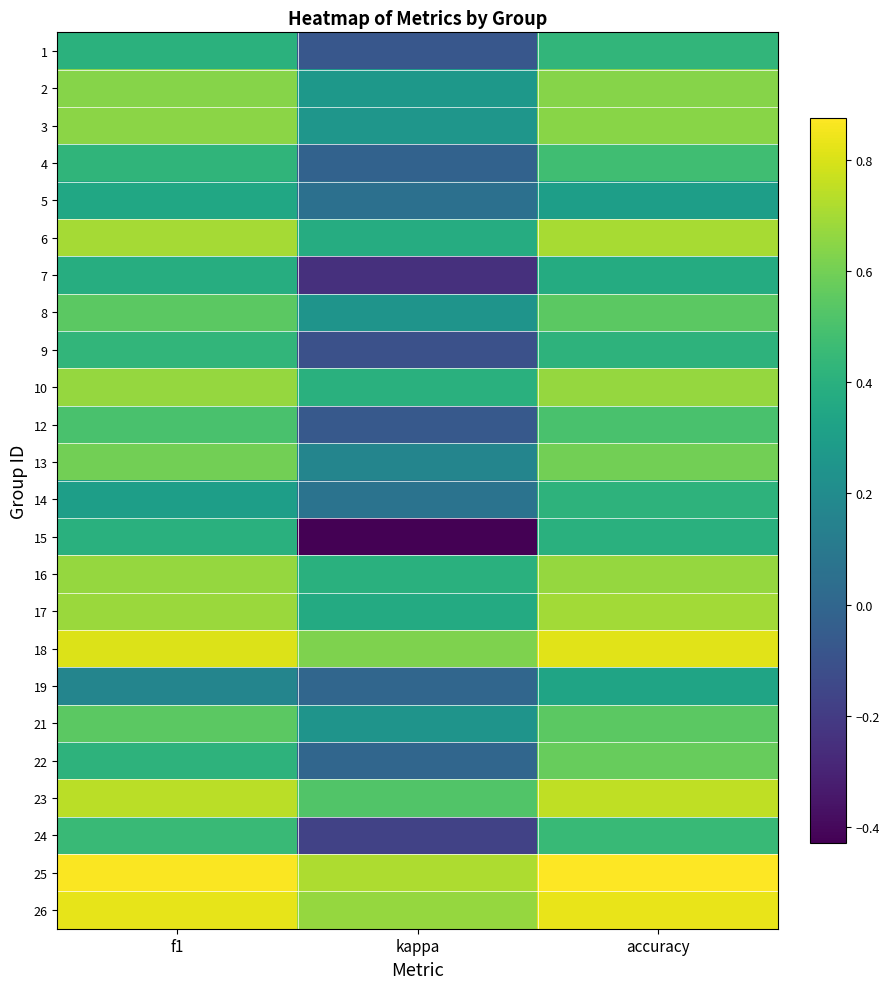

Reading left to right, extract all data points from this chart.

1: f1=0.4	kappa=-0.1	accuracy=0.4
2: f1=0.6	kappa=0.3	accuracy=0.6
3: f1=0.6	kappa=0.3	accuracy=0.6
4: f1=0.4	kappa=-0.0	accuracy=0.5
5: f1=0.3	kappa=0.1	accuracy=0.3
6: f1=0.7	kappa=0.4	accuracy=0.7
7: f1=0.4	kappa=-0.2	accuracy=0.4
8: f1=0.5	kappa=0.2	accuracy=0.5
9: f1=0.4	kappa=-0.1	accuracy=0.4
10: f1=0.7	kappa=0.4	accuracy=0.7
12: f1=0.5	kappa=-0.1	accuracy=0.5
13: f1=0.6	kappa=0.2	accuracy=0.6
14: f1=0.3	kappa=0.1	accuracy=0.4
15: f1=0.4	kappa=-0.4	accuracy=0.4
16: f1=0.7	kappa=0.4	accuracy=0.7
17: f1=0.7	kappa=0.4	accuracy=0.7
18: f1=0.8	kappa=0.6	accuracy=0.8
19: f1=0.2	kappa=0.0	accuracy=0.3
21: f1=0.5	kappa=0.2	accuracy=0.5
22: f1=0.4	kappa=0.0	accuracy=0.6
23: f1=0.7	kappa=0.5	accuracy=0.8
24: f1=0.5	kappa=-0.2	accuracy=0.5
25: f1=0.9	kappa=0.7	accuracy=0.9
26: f1=0.8	kappa=0.7	accuracy=0.8